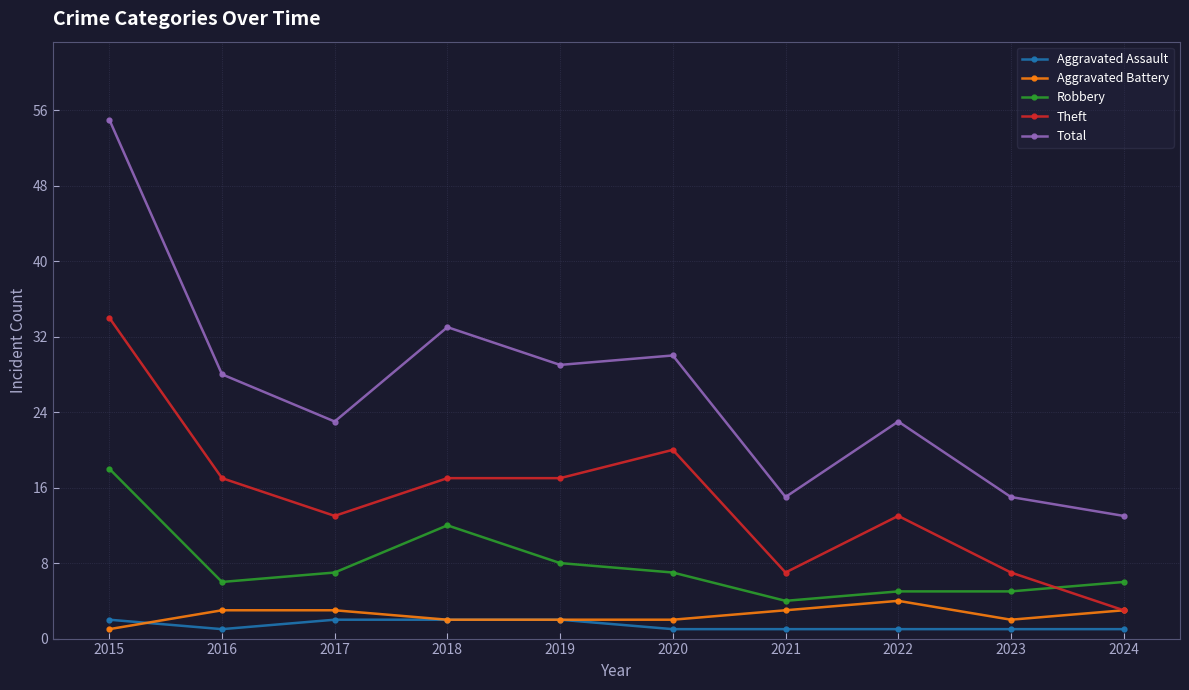

How many lines are shown in the chart?

5